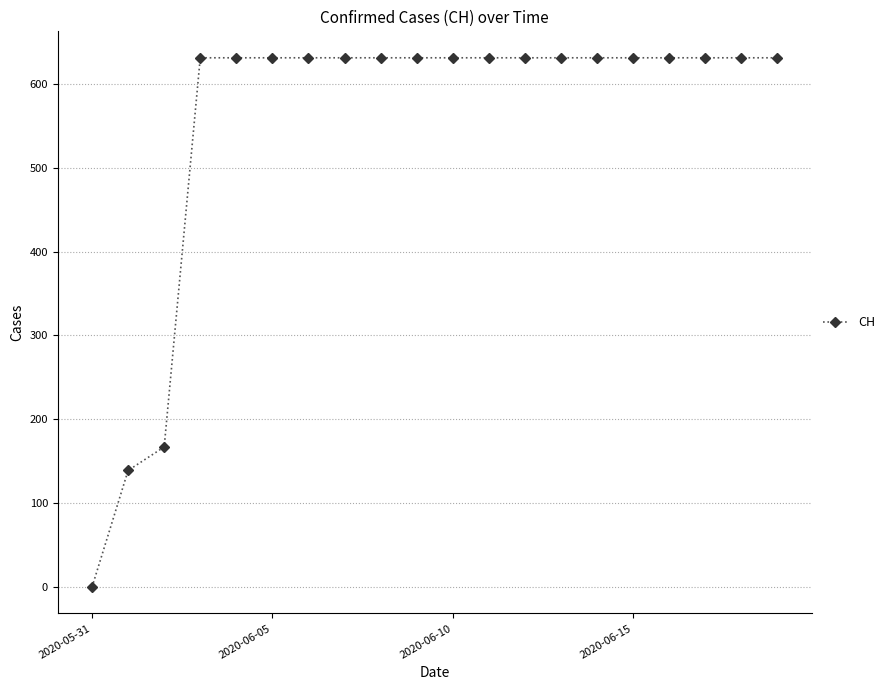

How many values are below 631?

3